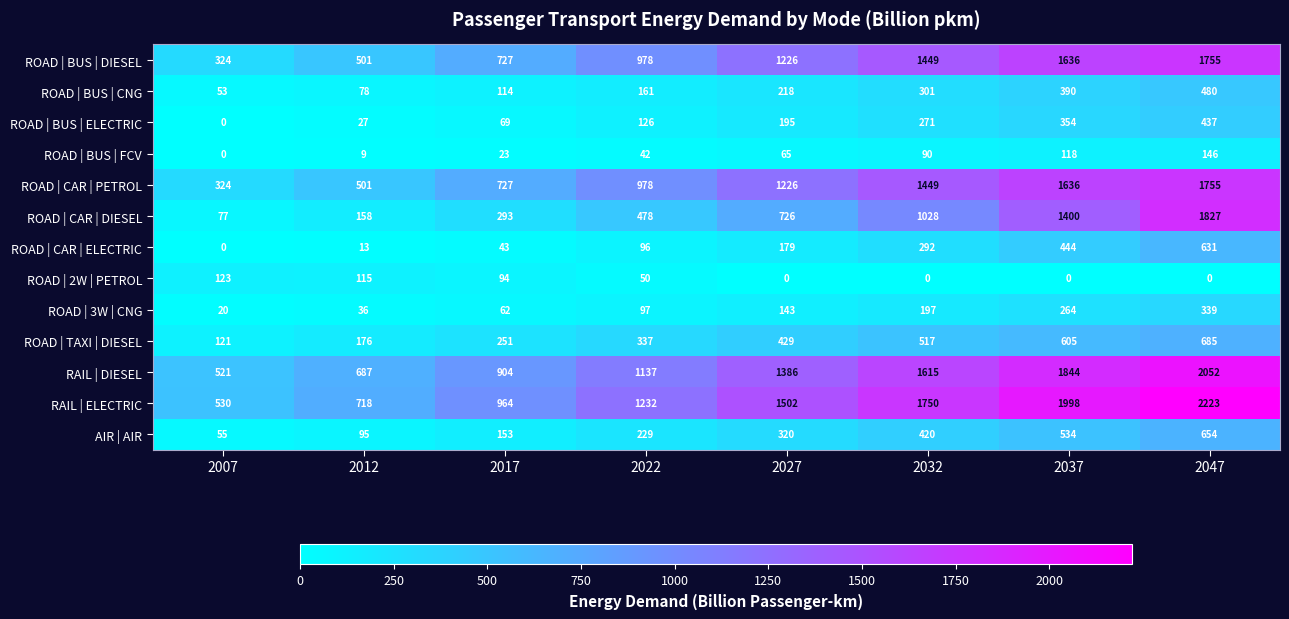

What is the difference between the highest and lowest values at 2022?

1190